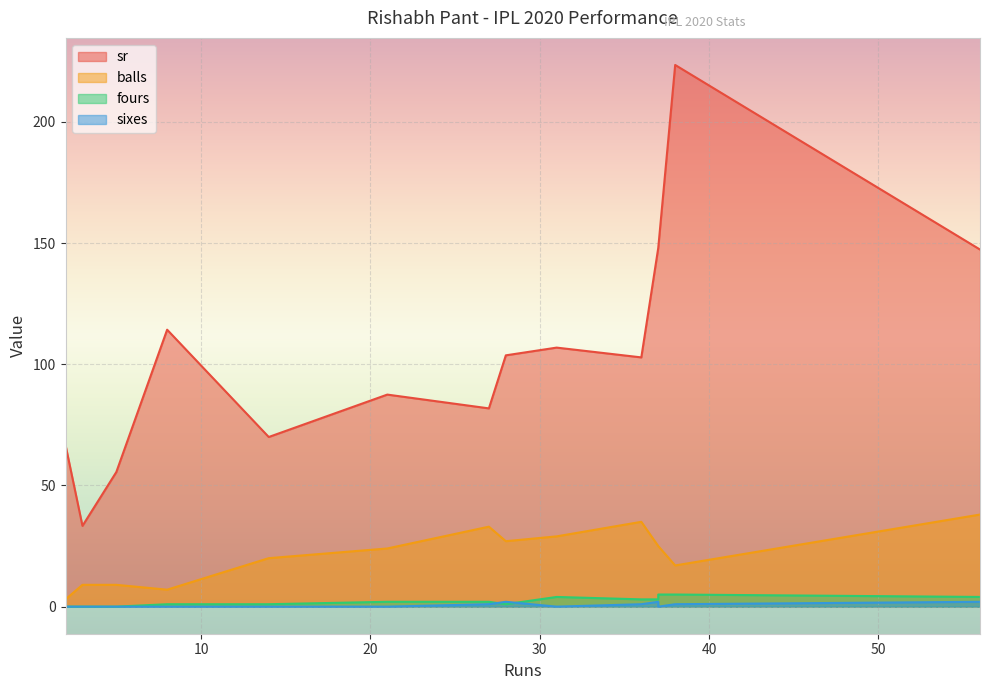

Which series has the largest total across all categories?

sr